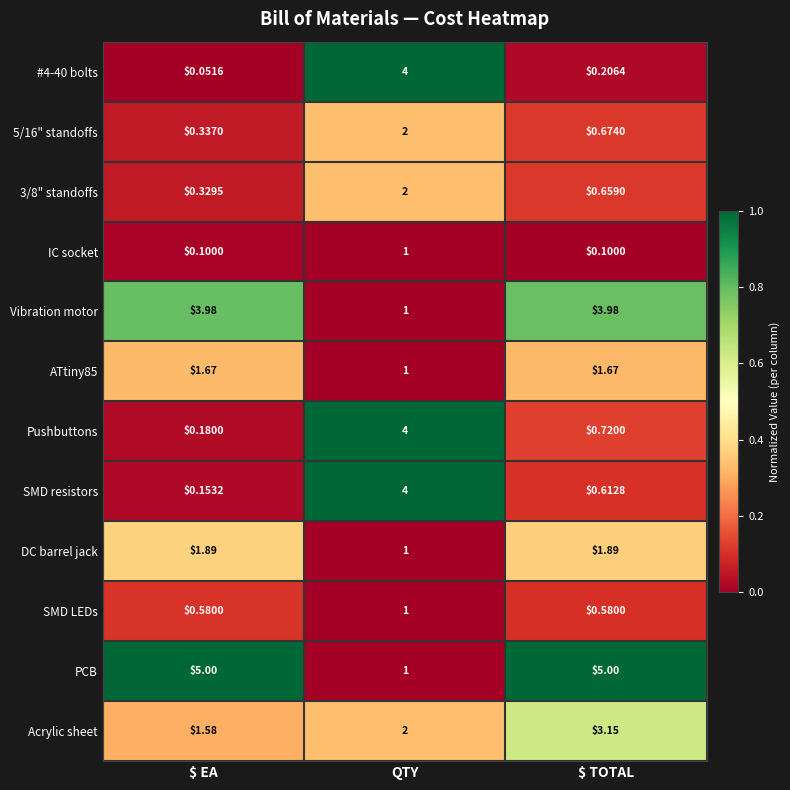

At which category is the sum across all series the highest?

QTY